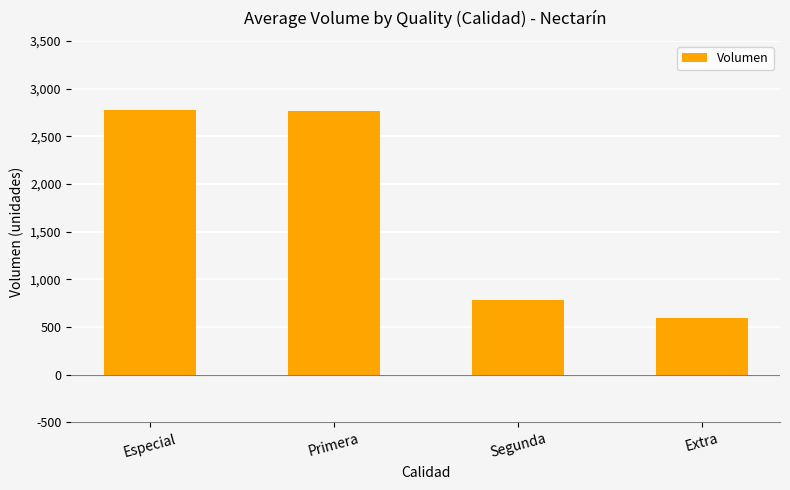

What is the change in value from Especial to Primera?

-10